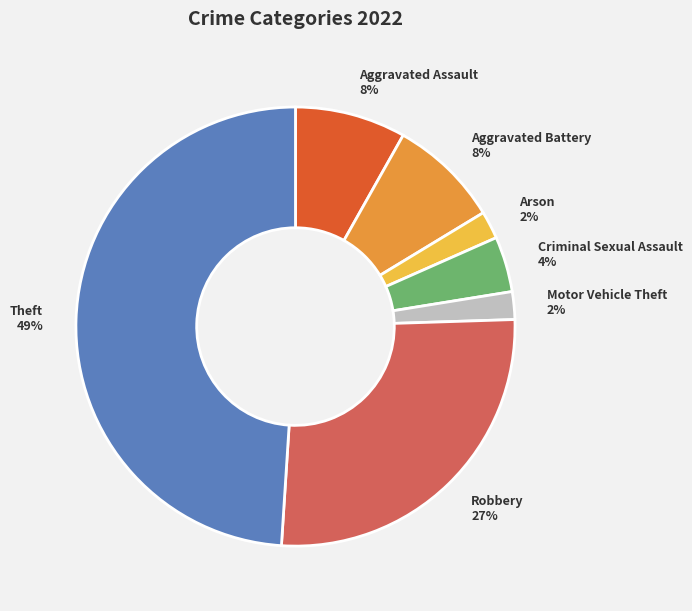

Is the sum of Arson and Theft greater than half?

Yes